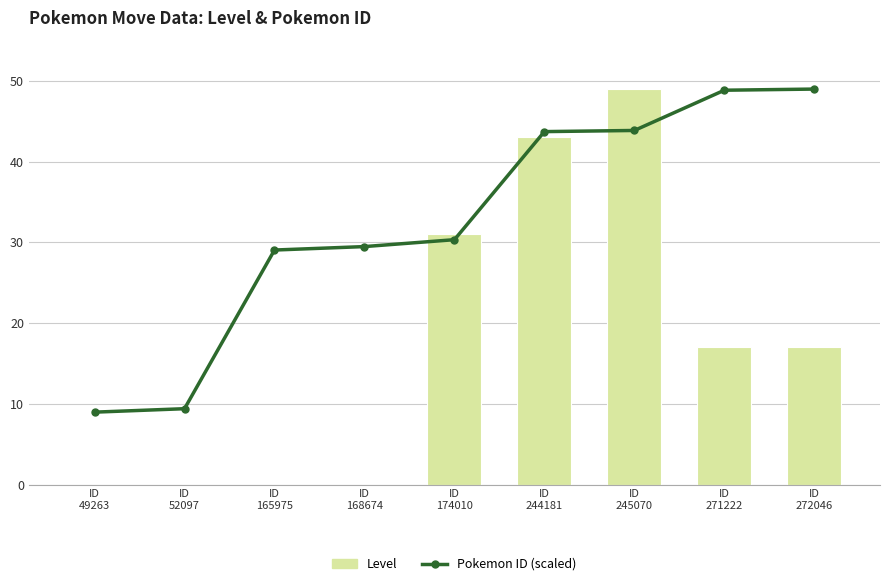

At which label does Pokemon ID (scaled) first exceed 30?

ID
174010